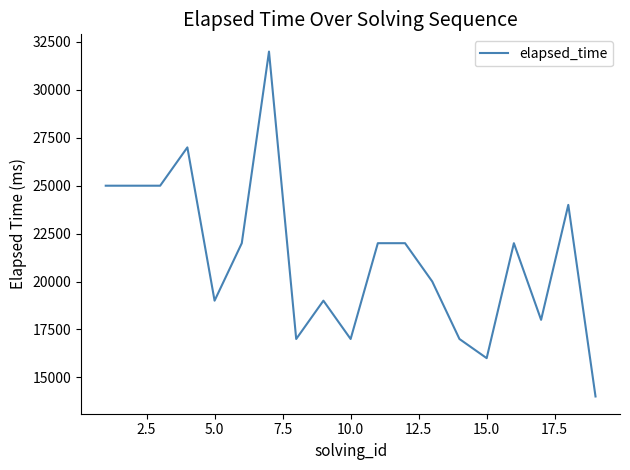

What is the minimum value shown in the chart?

14000